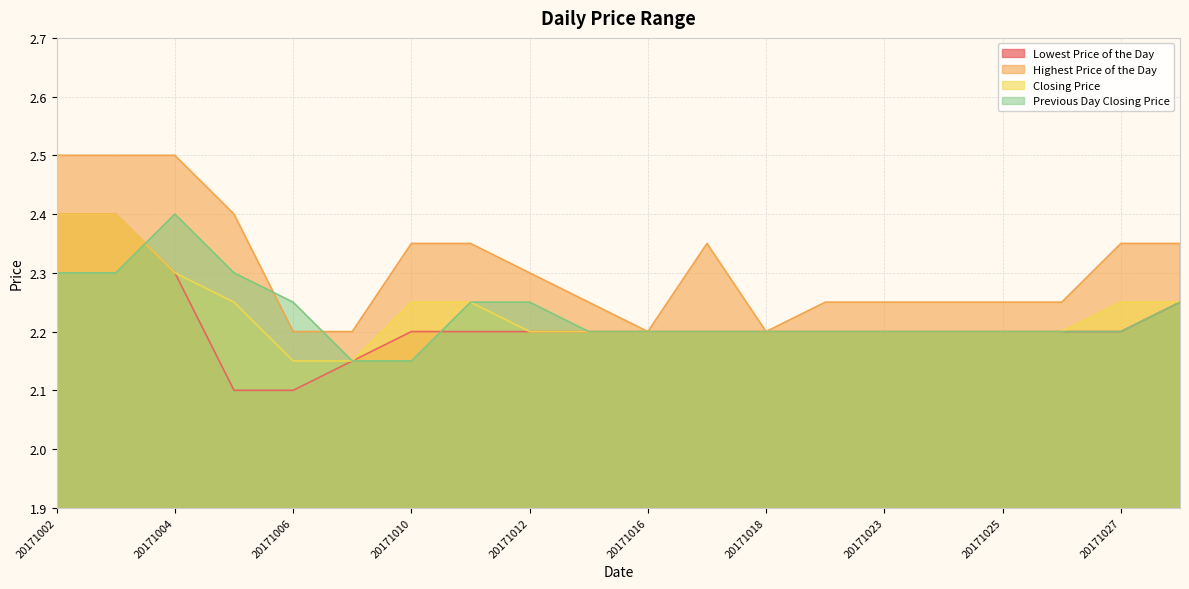

What is the sum of all Lowest Price of the Day values?

44.3